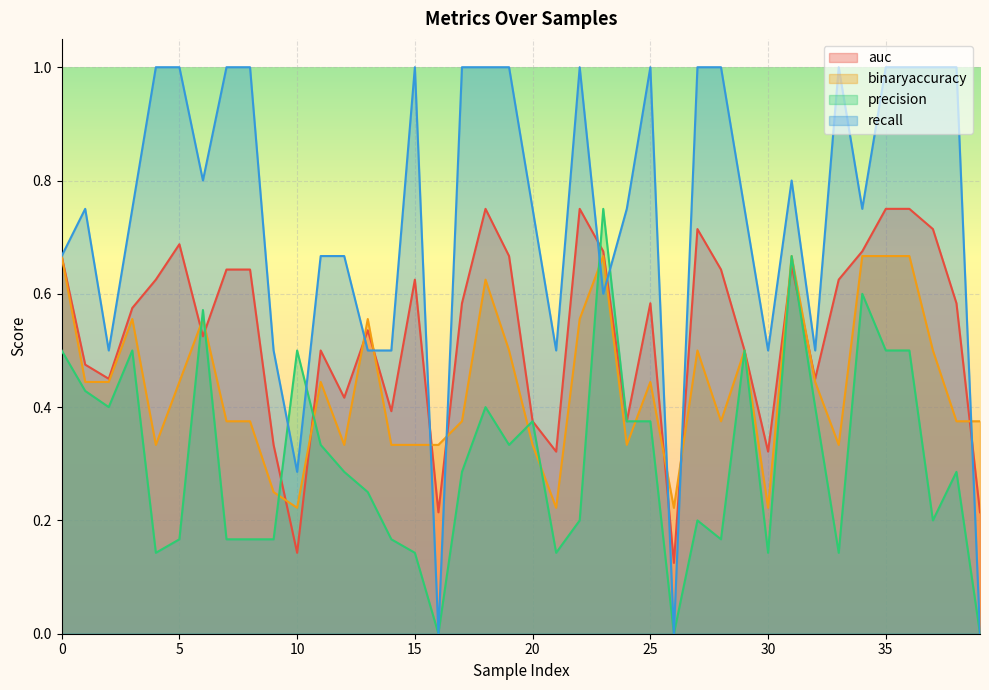

The value of precision at 5 is 0.2. True or false?

True